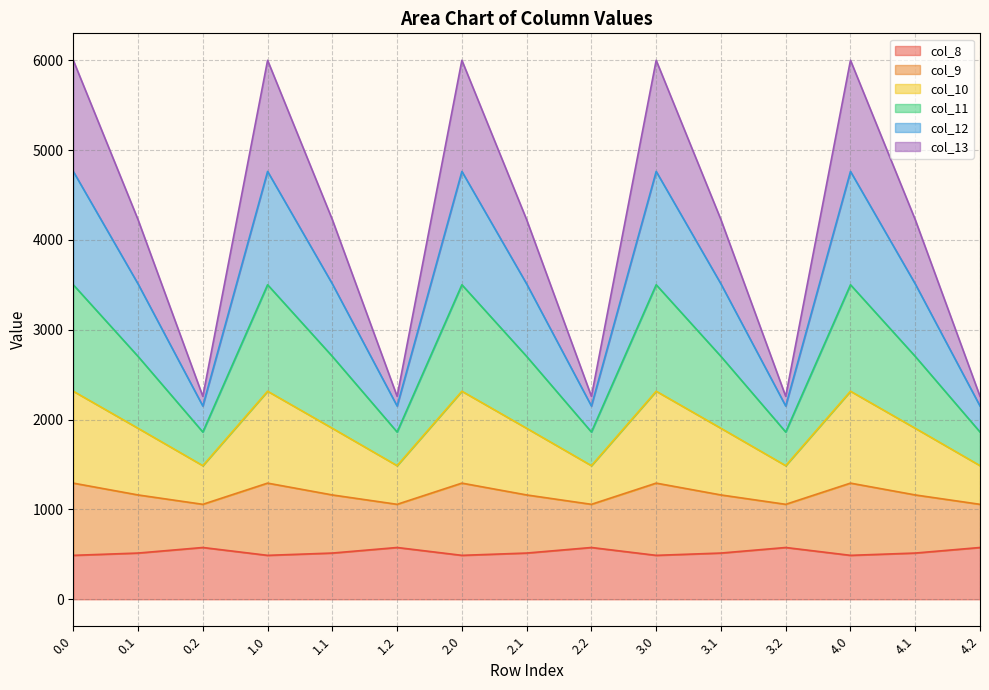

The value of col_8 at 3.0 is 489.3. True or false?

True